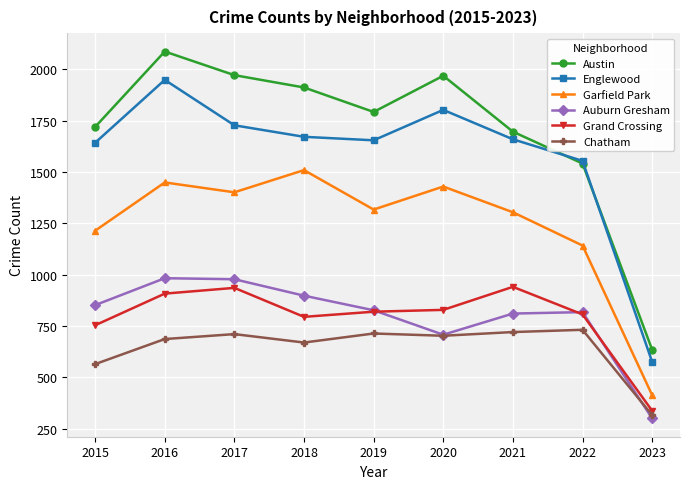

How many series are shown in this chart?

6